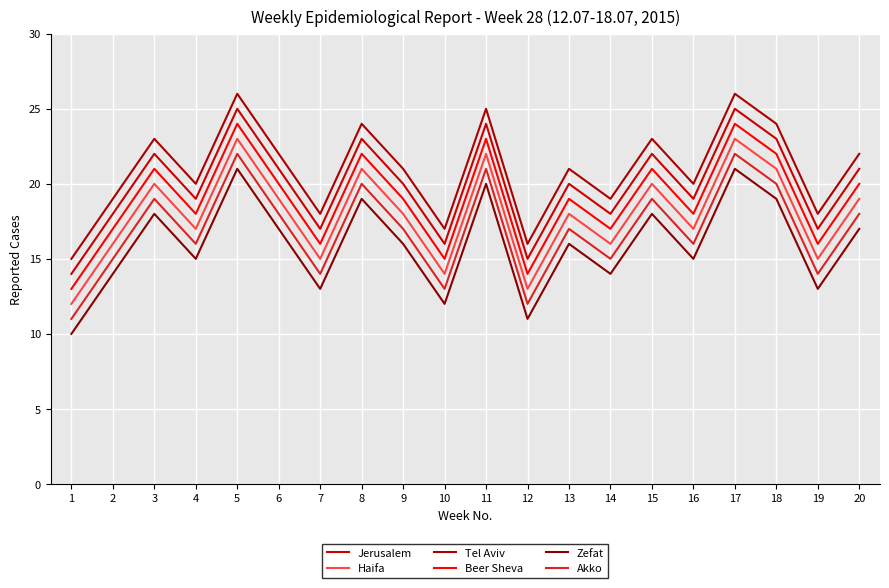

What is the minimum value for Haifa?

12